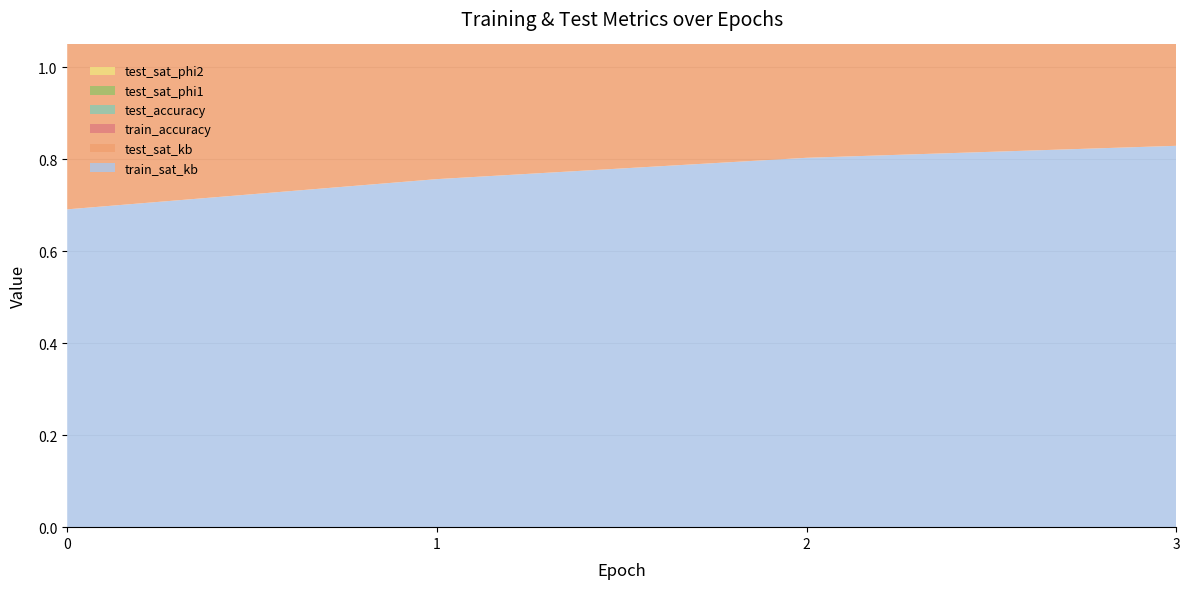

Reading left to right, transcribe all the data shown in this chart.

train_sat_kb: 0=0.7	1=0.8	2=0.8	3=0.8
test_sat_kb: 0=0.7	1=0.8	2=0.8	3=0.8
train_accuracy: 0=0.7	1=0.9	2=1.0	3=1.0
test_accuracy: 0=0.9	1=1.0	2=1.0	3=1.0
test_sat_phi1: 0=0.7	1=0.8	2=0.8	3=0.8
test_sat_phi2: 0=0.7	1=0.5	2=0.4	3=0.3